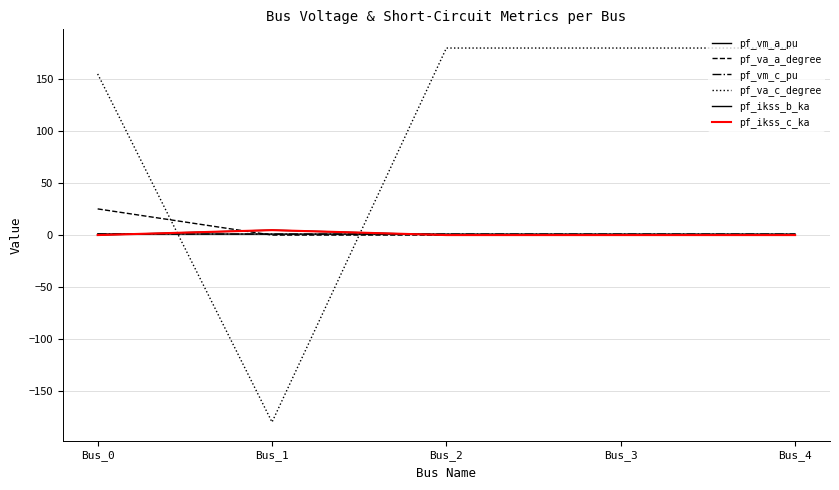

What is the minimum value shown in the chart?

-180.0